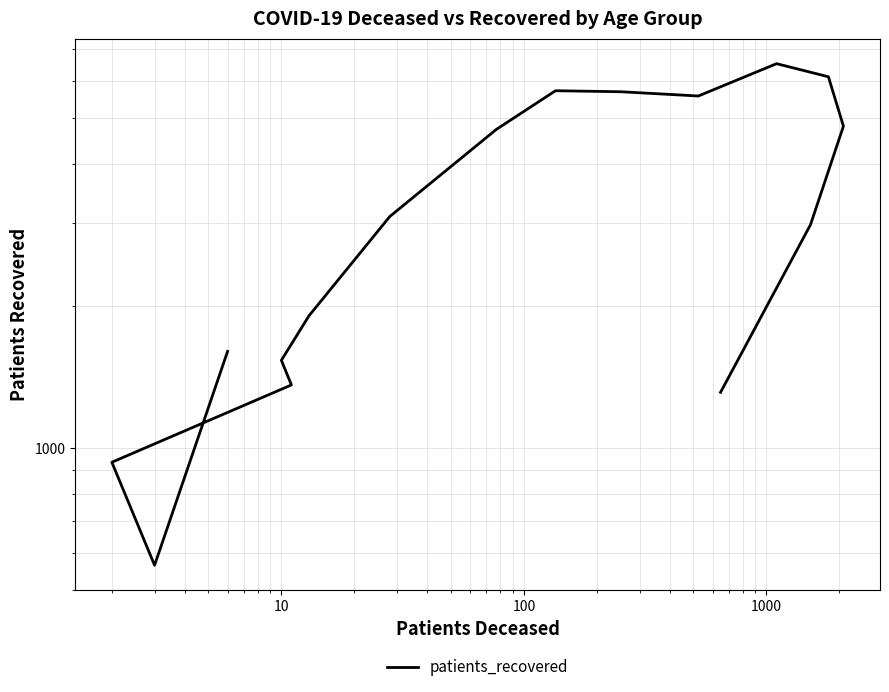

What is the sum of all values?

54513